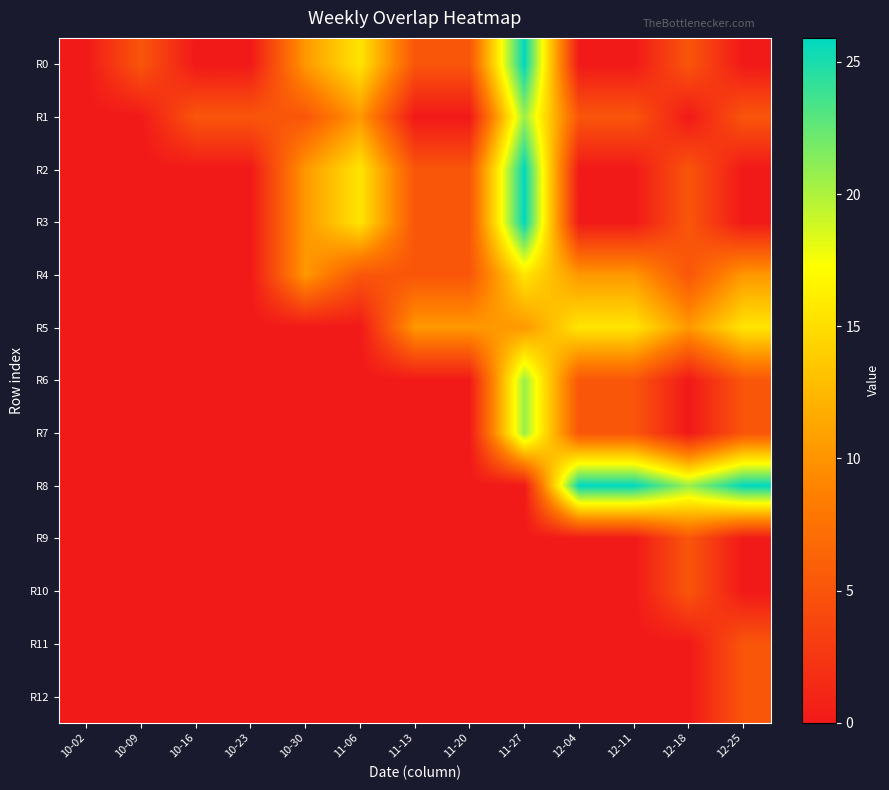

At which category is the sum across all series the highest?

11-27